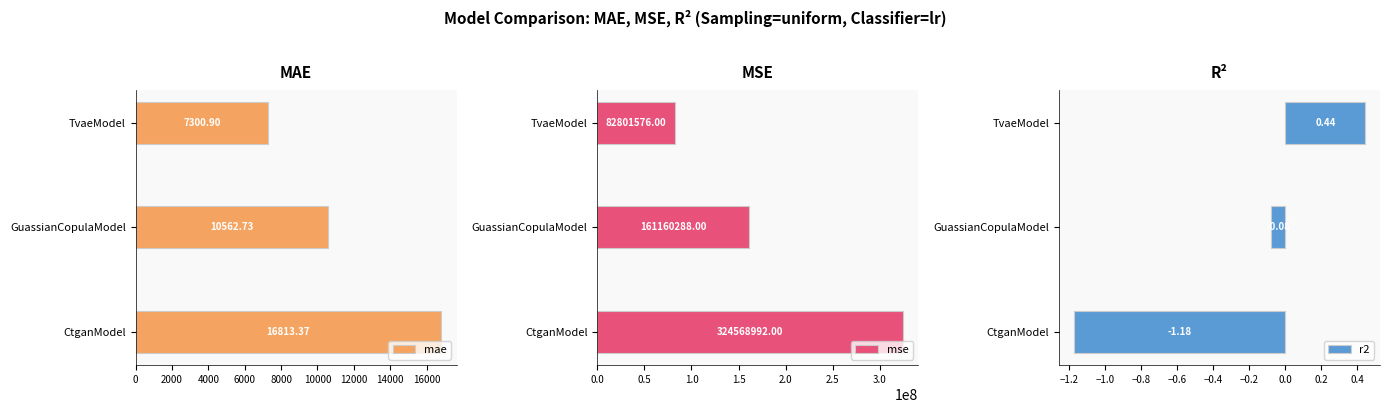

Between 2000 and 4000, which series saw the biggest shift?

mse